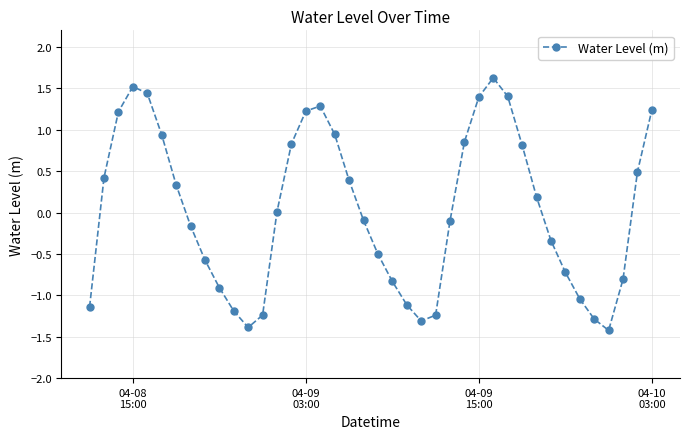

How many distinct data groups are displayed?

1